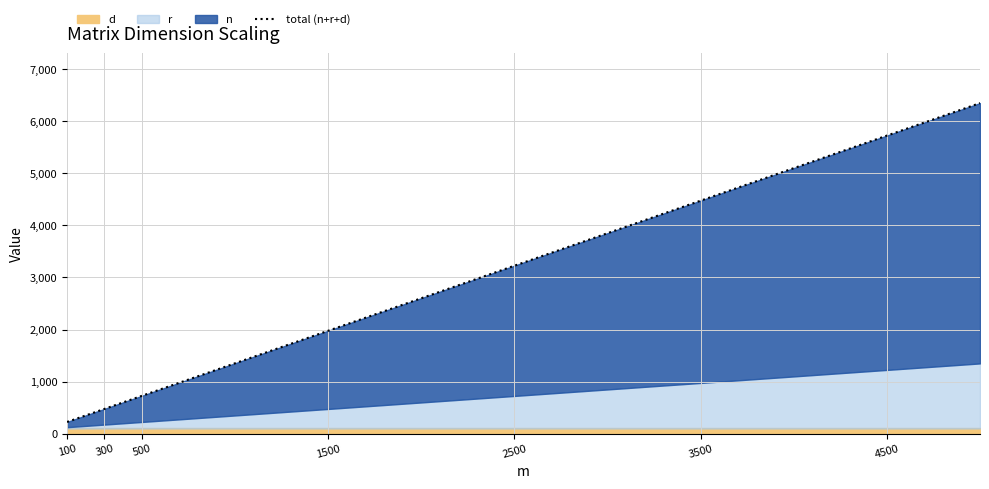

At which category does the chart reach its minimum across all series?

100